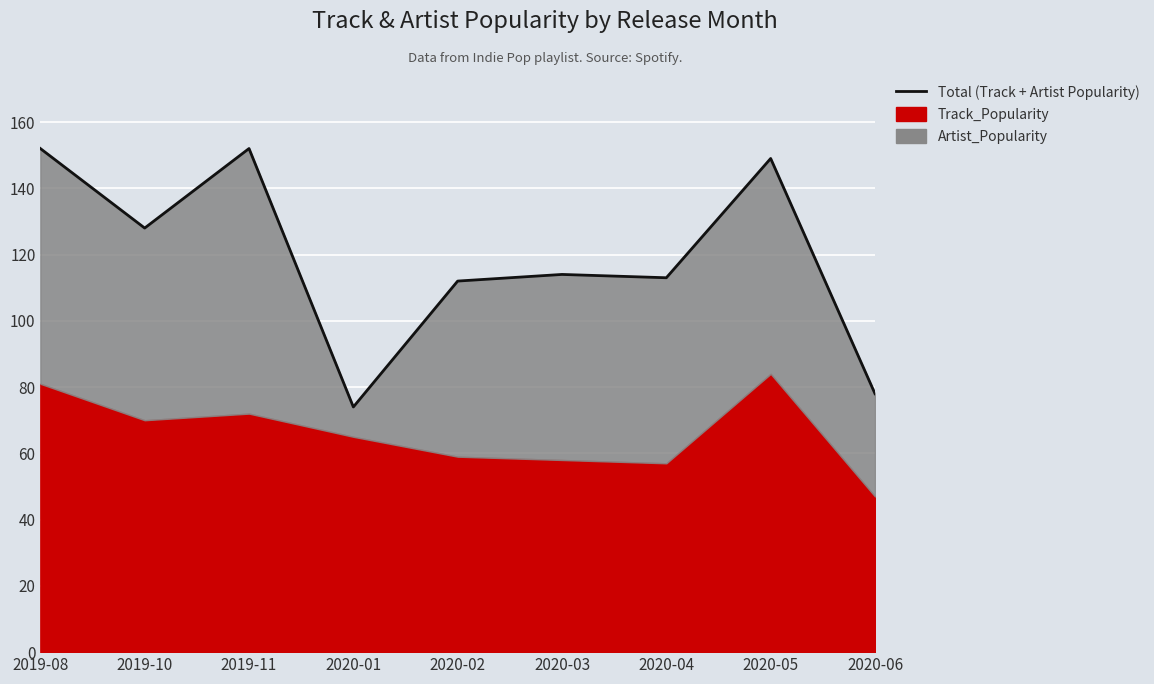

Which category has the lowest value across all series?

2020-01